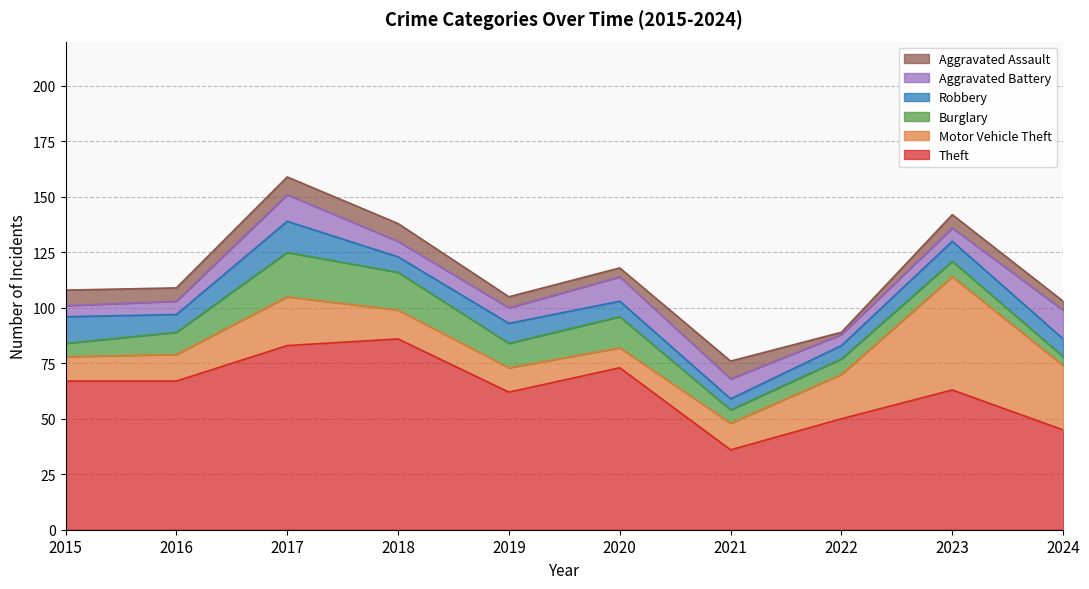

What is the sum of all Motor Vehicle Theft values?

190